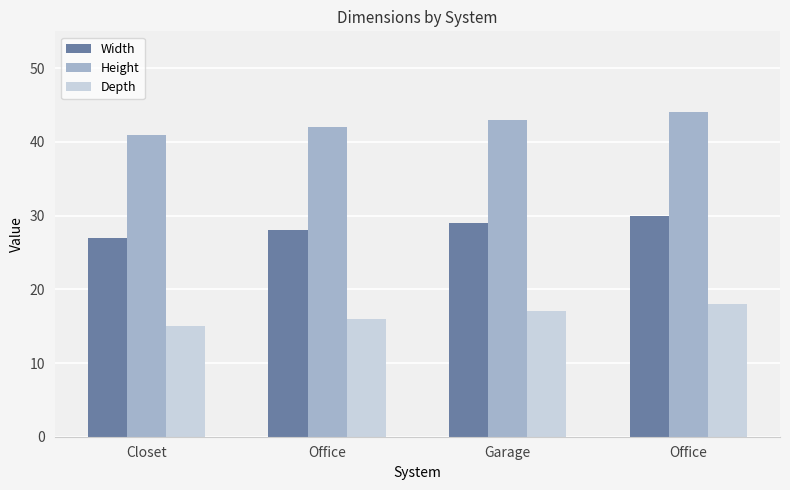

What is the smallest value displayed?

15